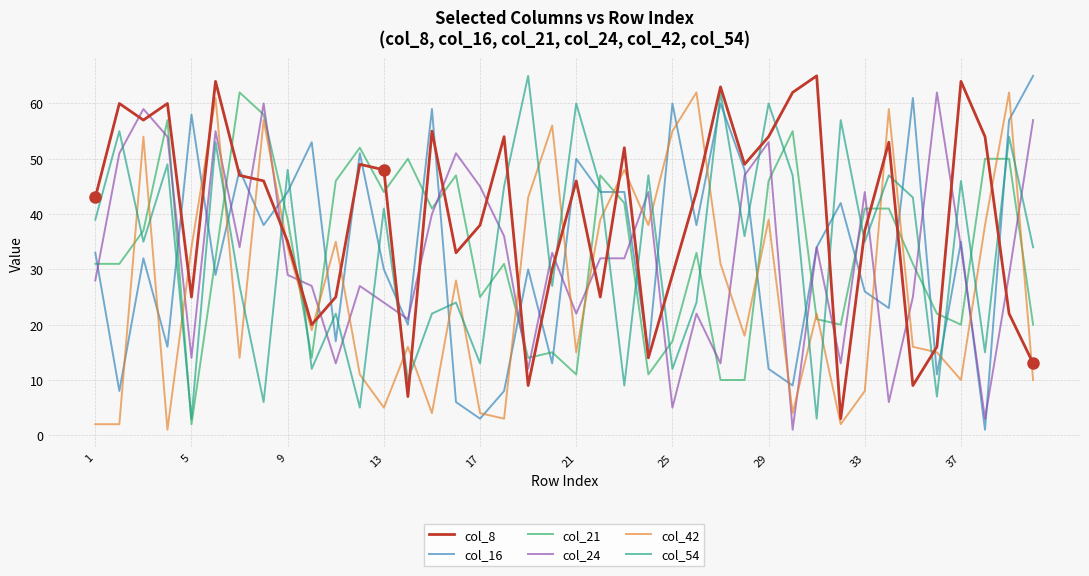

How many times do col_24 and col_42 cross each other?

18